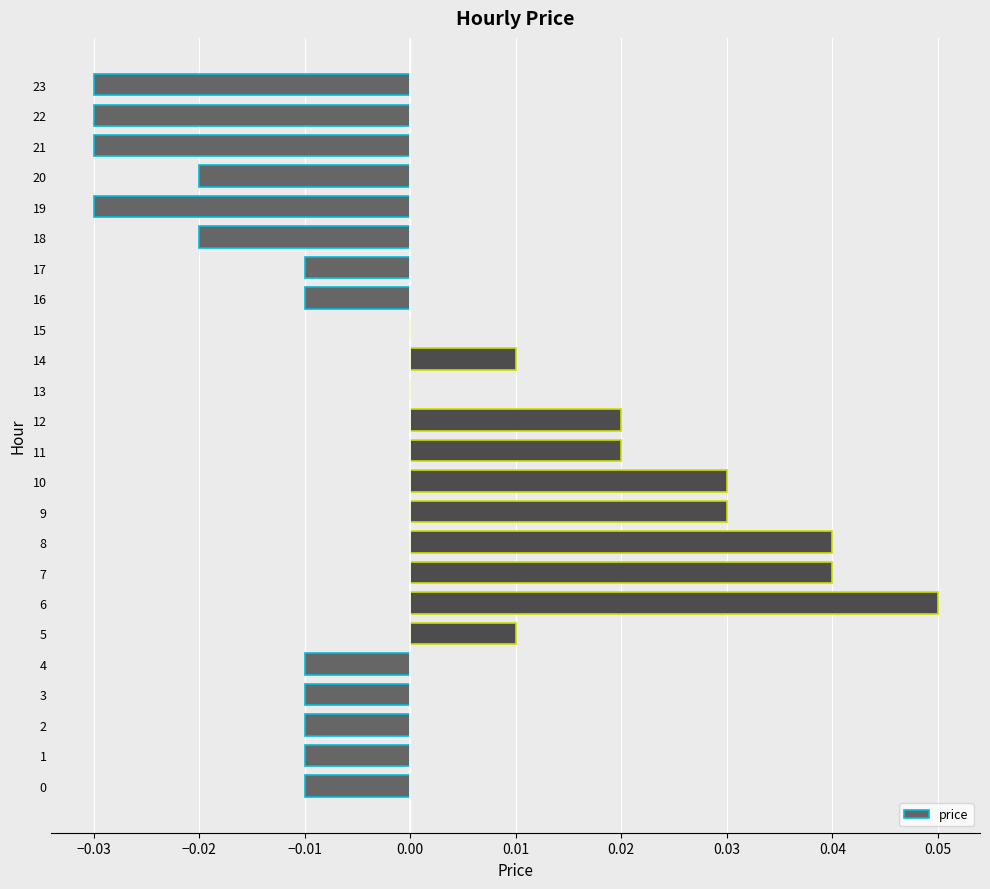

At which category does the chart reach its peak across all series?

6